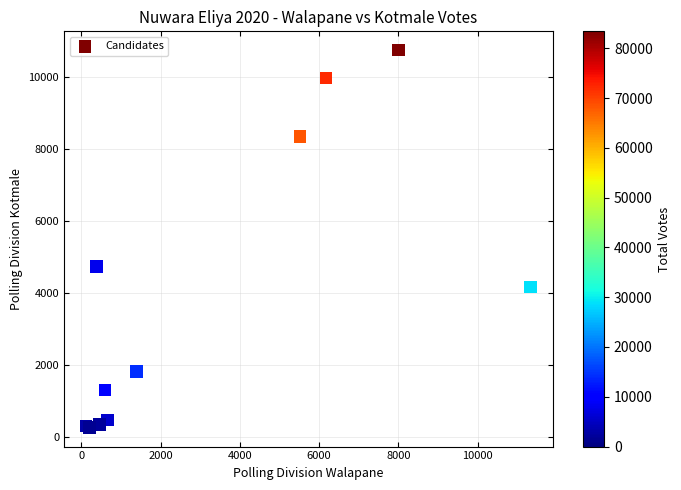

What Y value in the scatter plot is closest to 5502?

4733